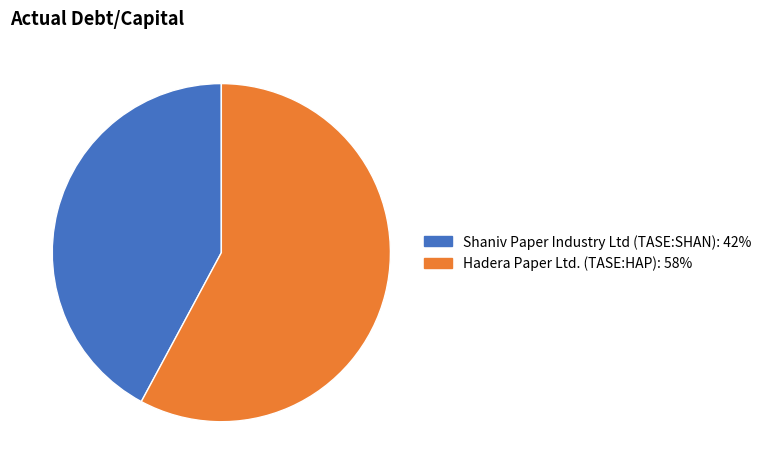

Is it true that Shaniv Paper Industry Ltd (TASE:SHAN) is 42% of the pie?

True